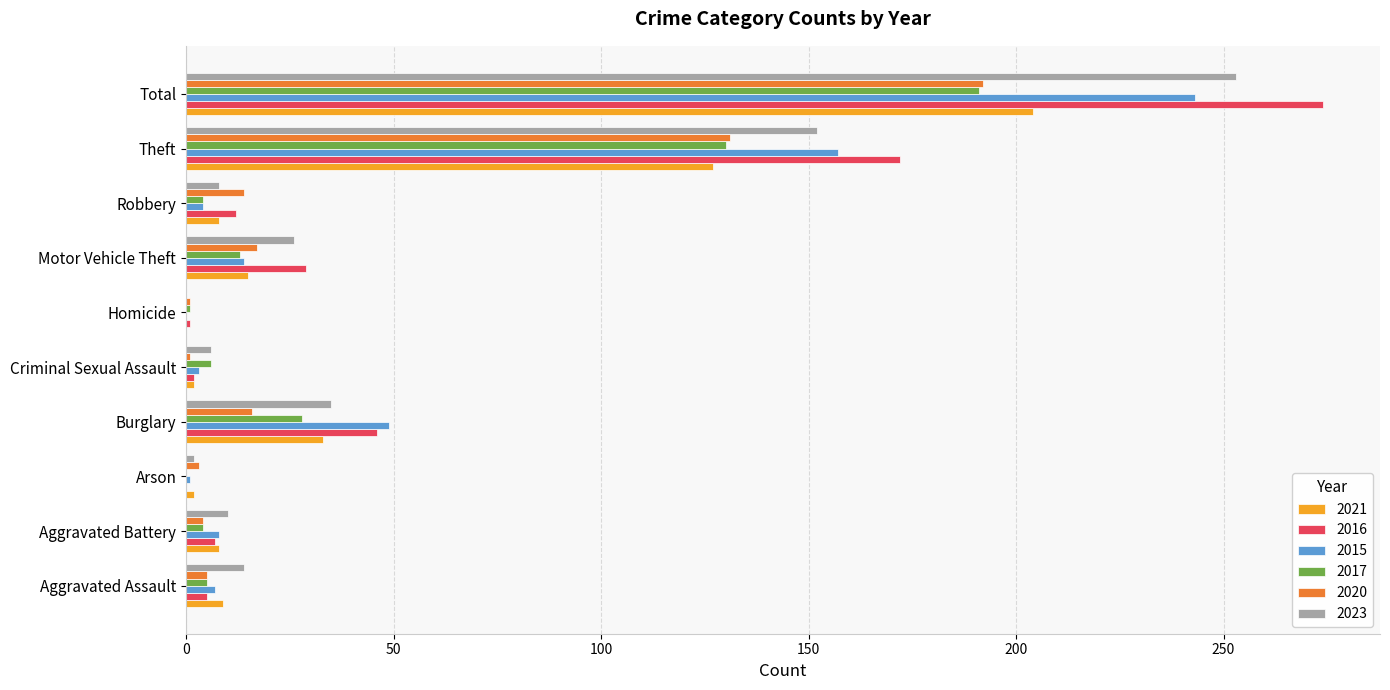

What is the sum of all 2020 values?

384